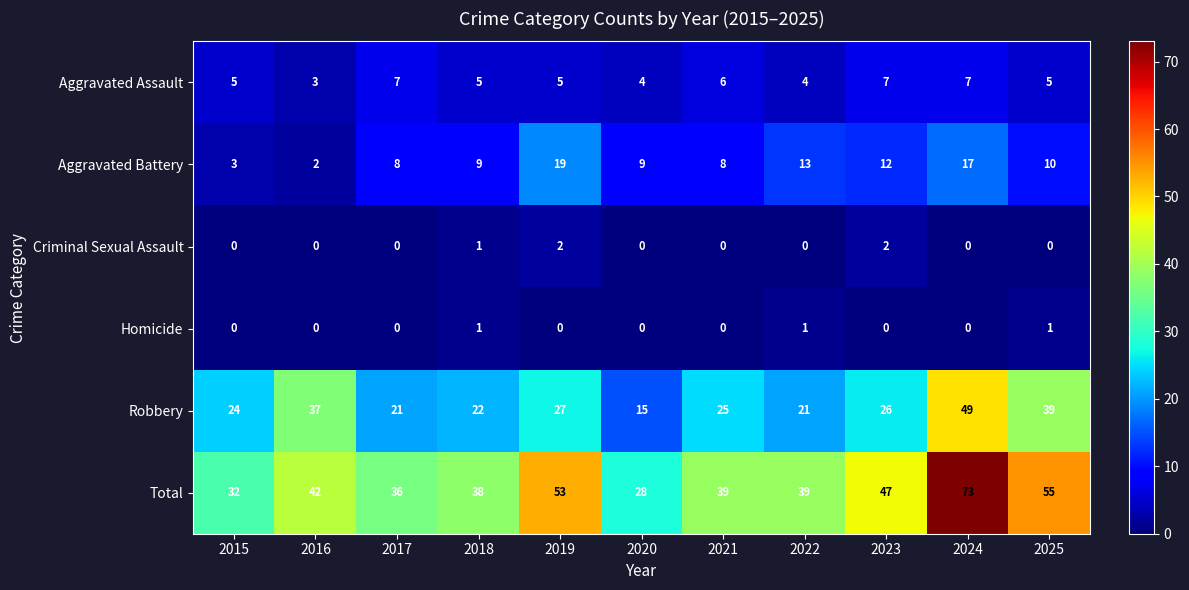

What is the maximum value for Total?

73